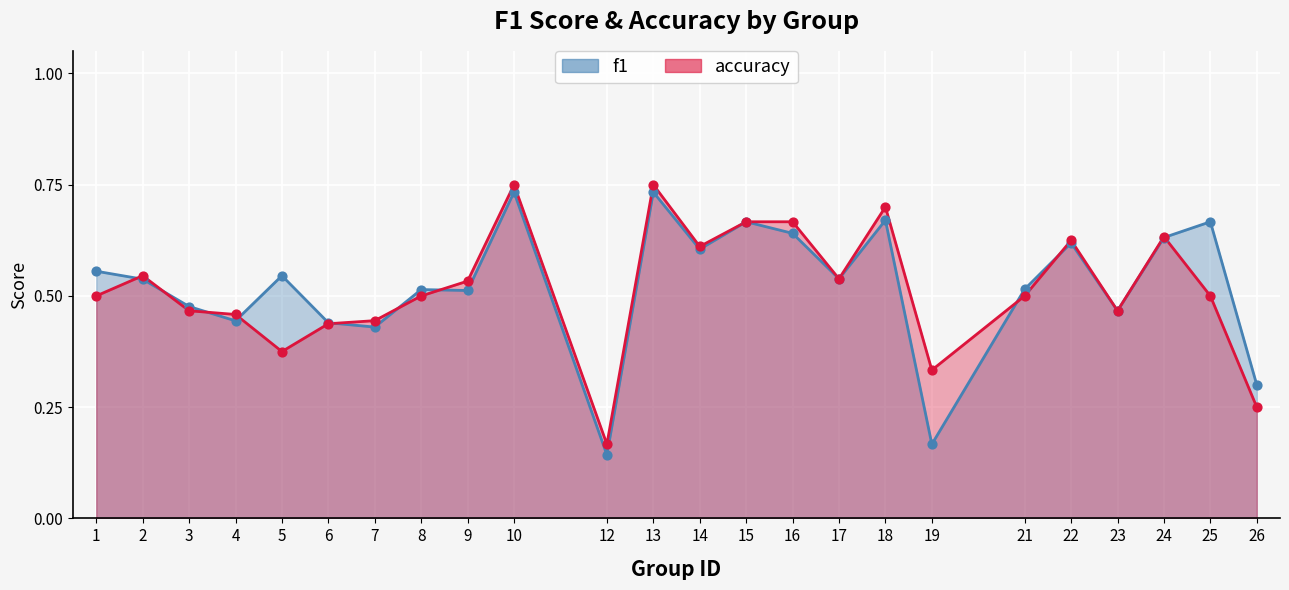

Which series has the largest Y range (max minus min)?

f1